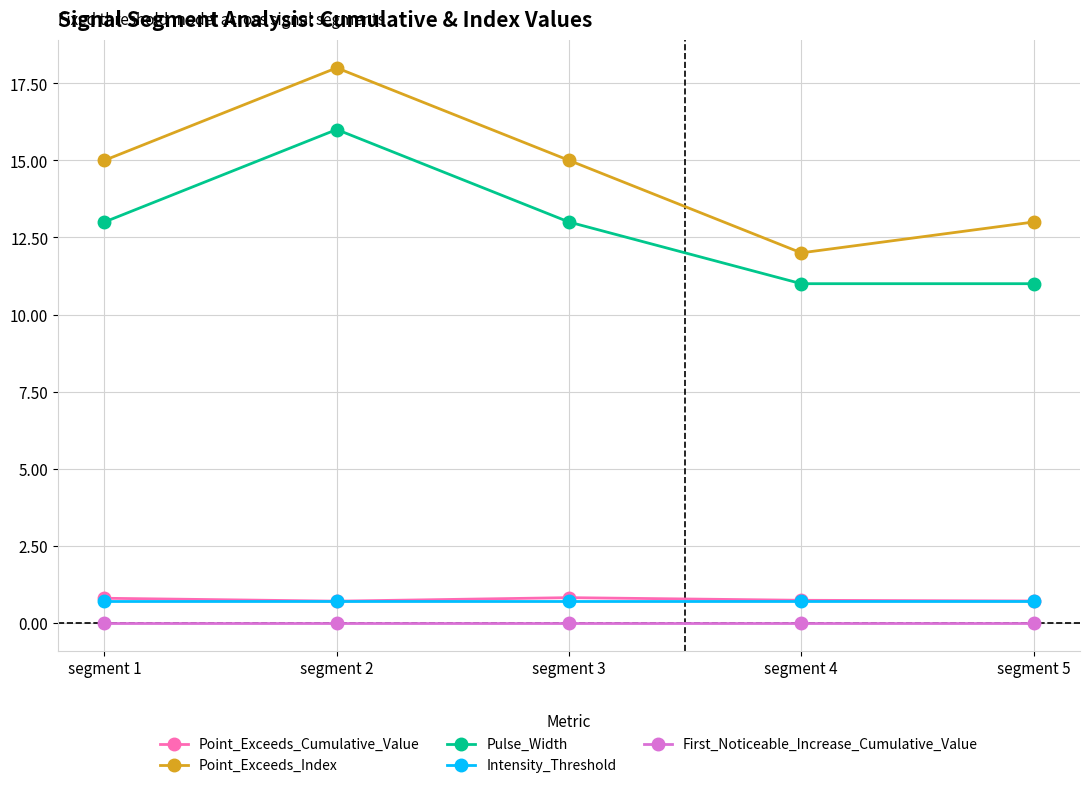

What are all the series names shown in the legend?

Point_Exceeds_Cumulative_Value, Point_Exceeds_Index, Pulse_Width, Intensity_Threshold, First_Noticeable_Increase_Cumulative_Value